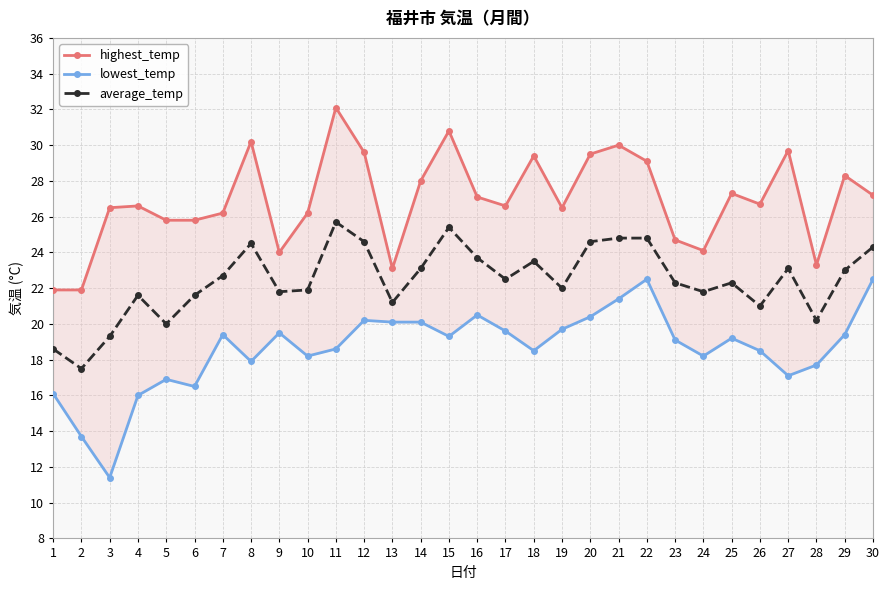

Is it true that highest_temp equals 30.2 at 8?

True